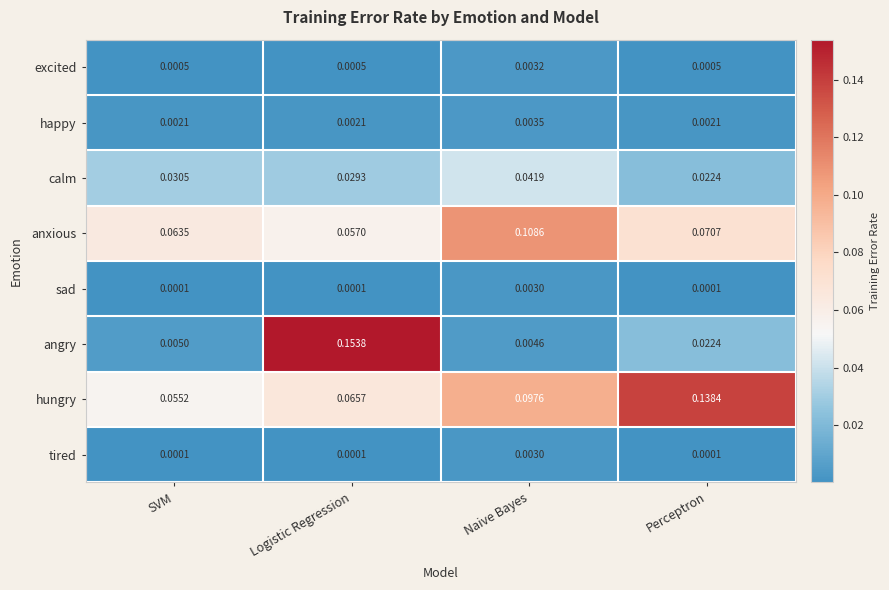

Which series has the widest spread of values?

angry